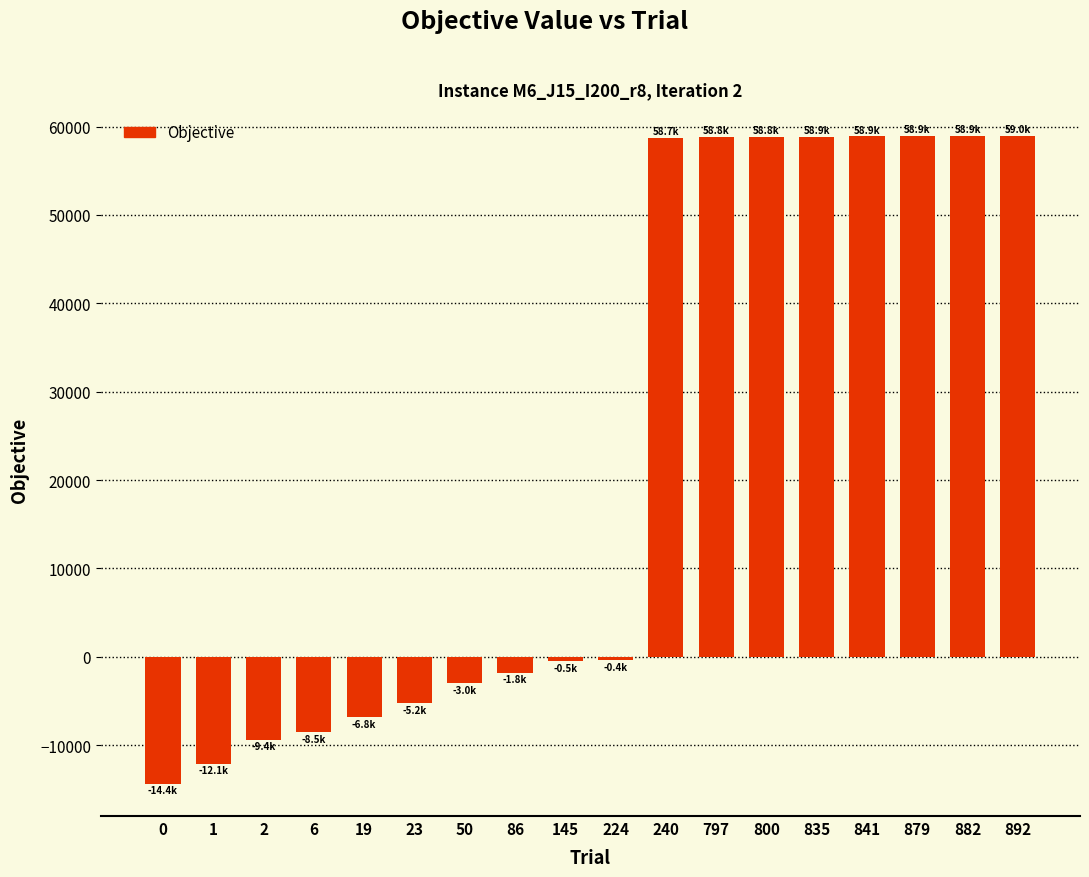

At which label does the data first exceed -384?

240